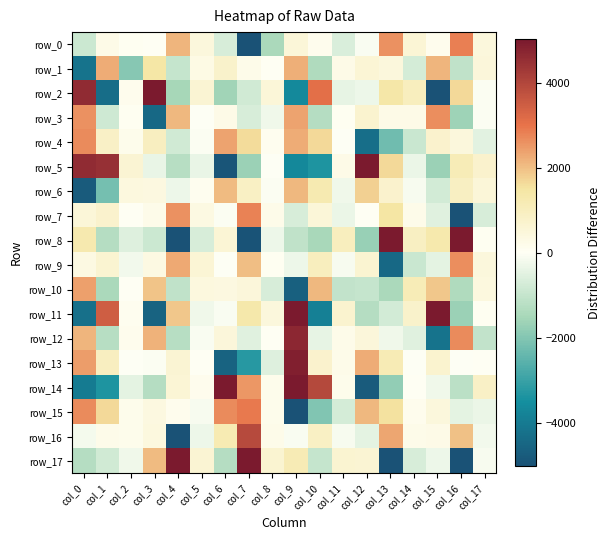

Which series changed the most between col_0 and col_16?

row_7